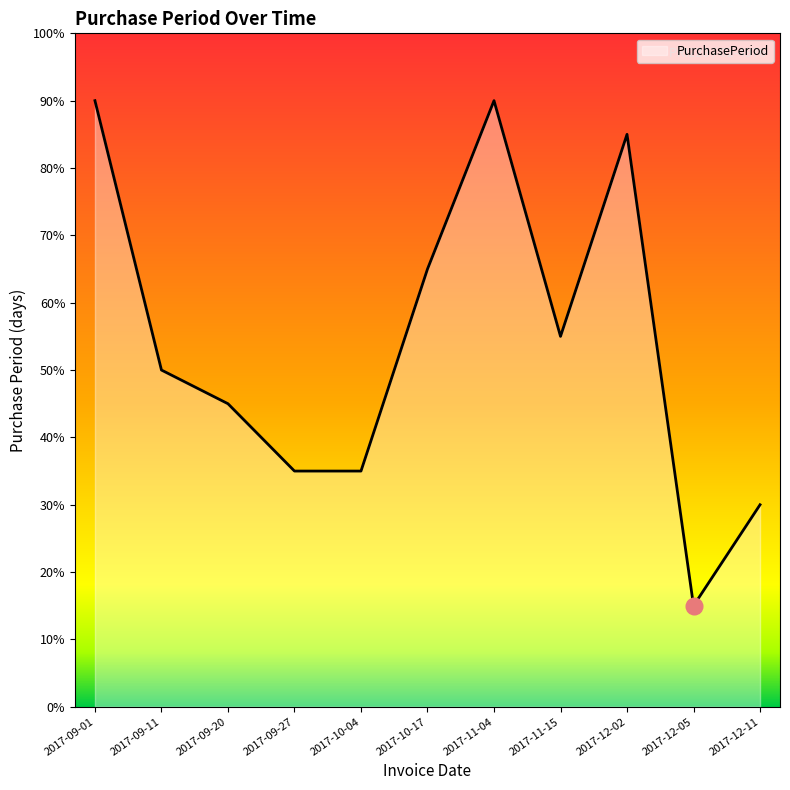

Reading left to right, what are all the values shown in this chart?

18	10	9	7	7	13	18	11	17	3	6